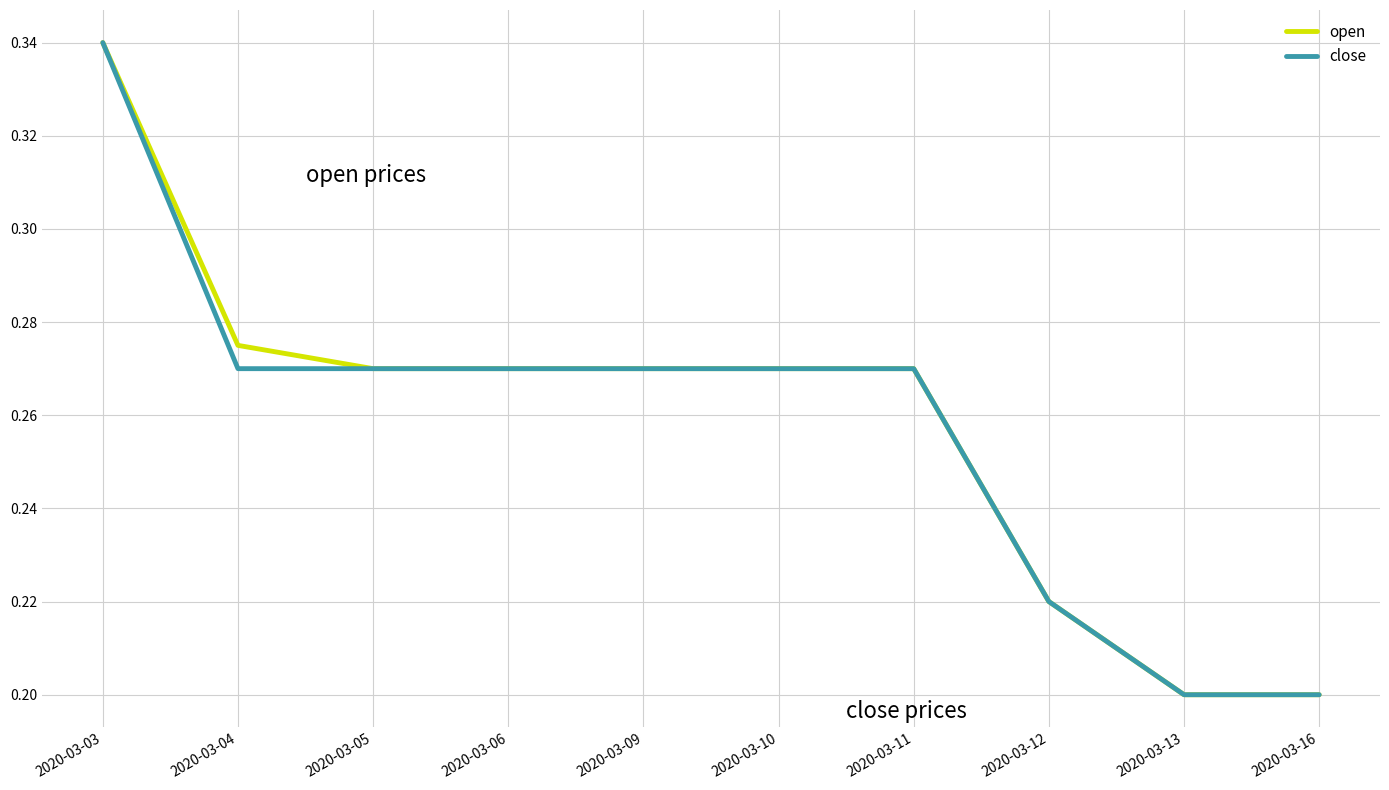

True or false: open has a value of 0.2 at 2020-03-12.

True